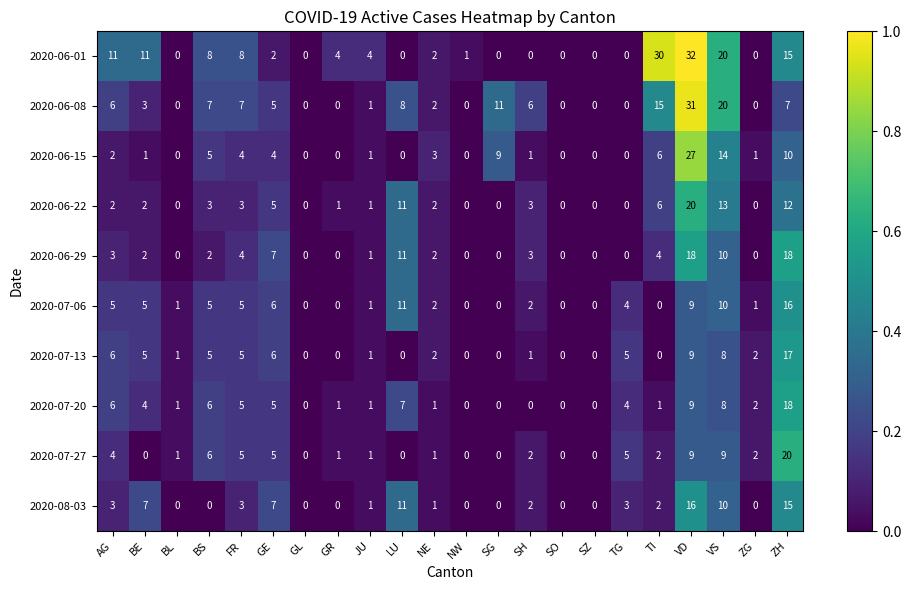

What is the sum of the 2020-06-22 values at VS and SZ?

13